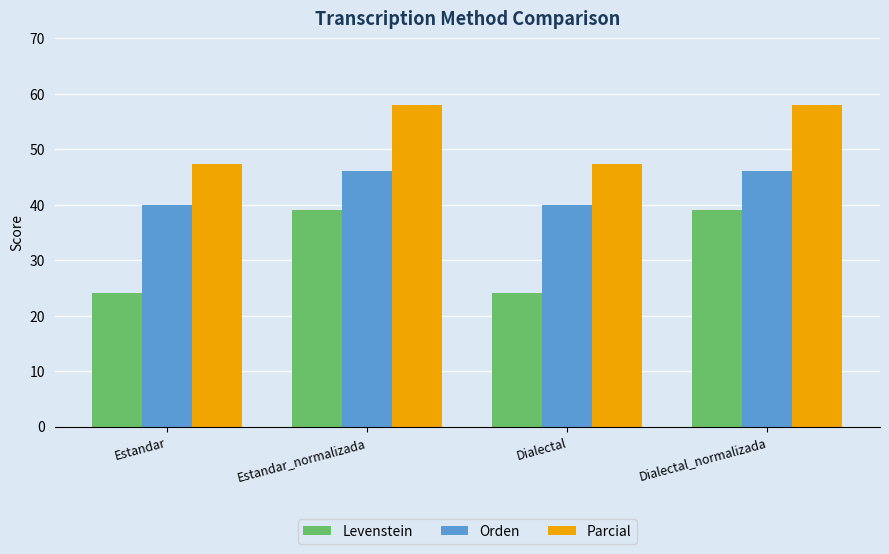

What is the label of the 2nd bar from the right?

Dialectal